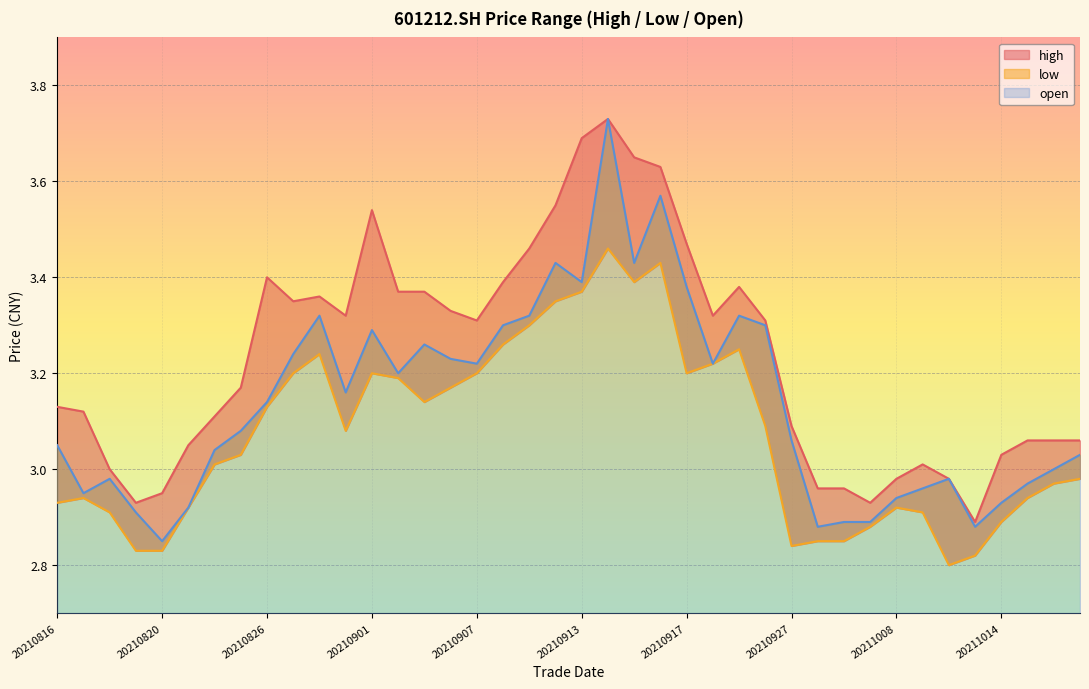

How many categories are shown in the chart?

40